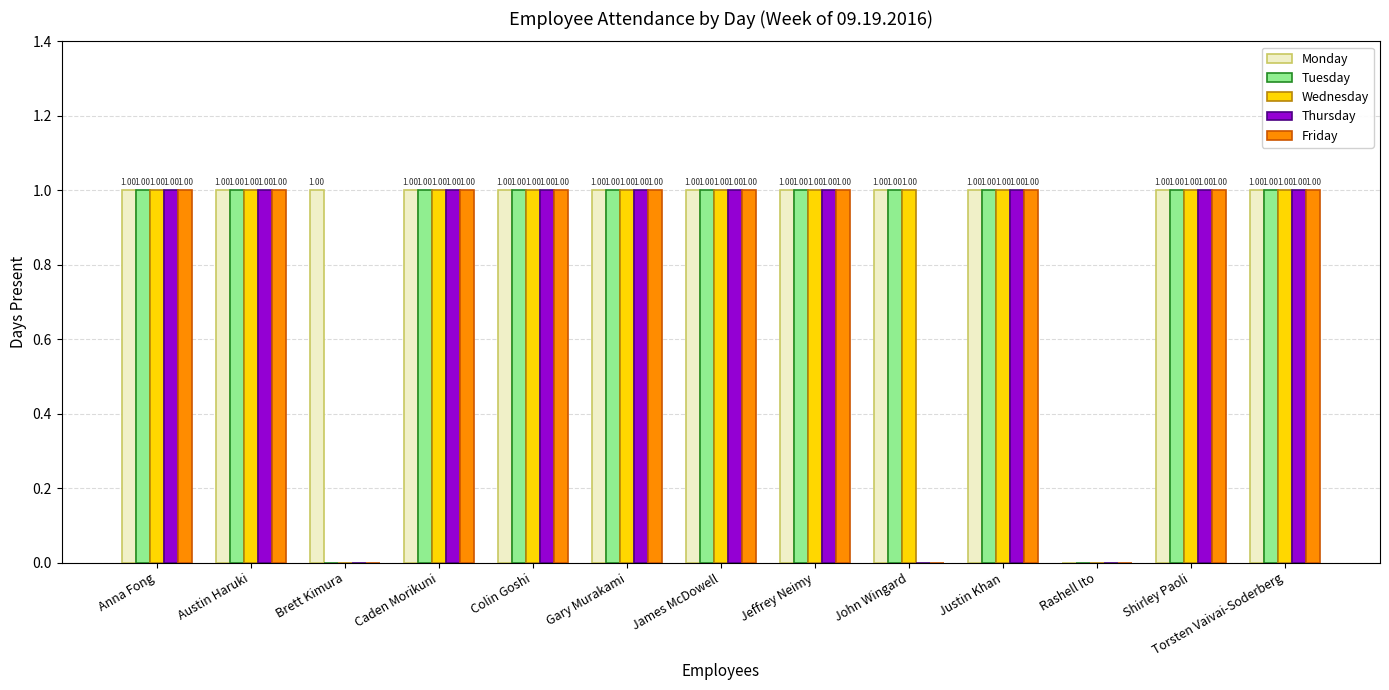

Are the bars horizontal?

No